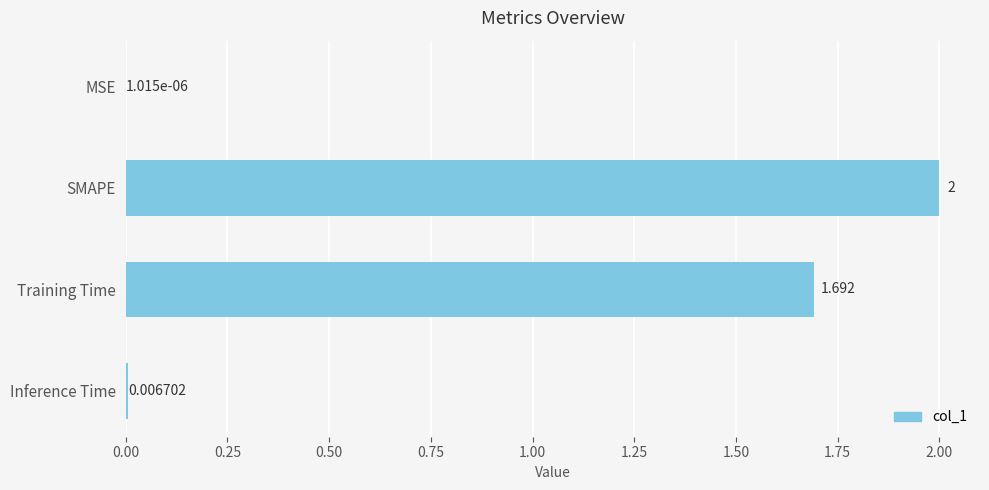

Does the chart contain stacked bars?

No